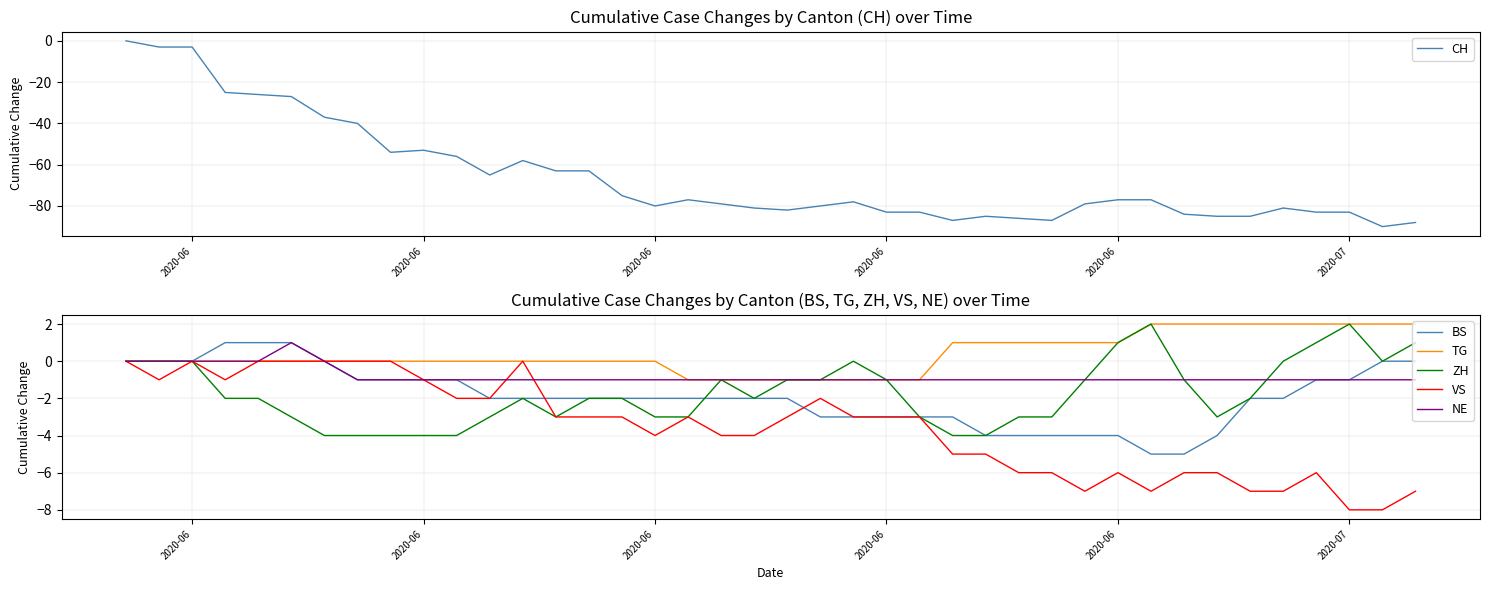

What value does the NE series have at 2020-07?

-1